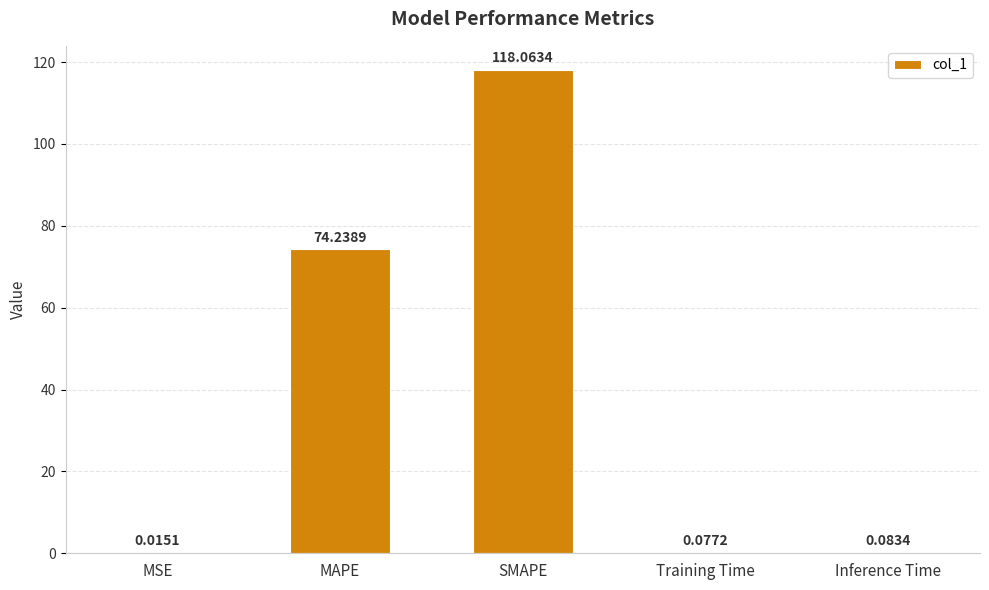

What is the change in value from SMAPE to Training Time?

-118.0